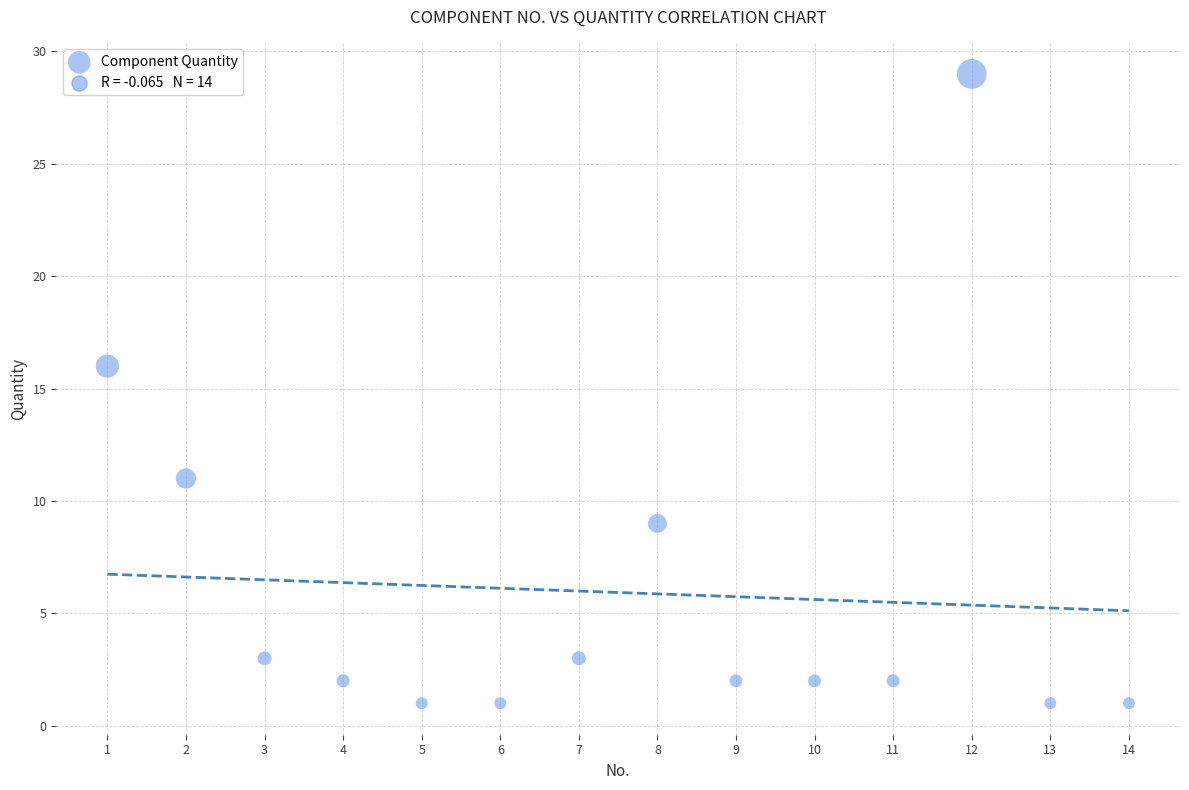

What Y value in the scatter plot is closest to 15?

16